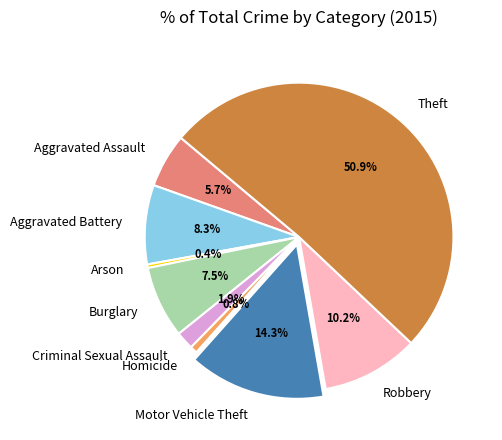

To the nearest percent, what percentage of the pie is Theft?

51%